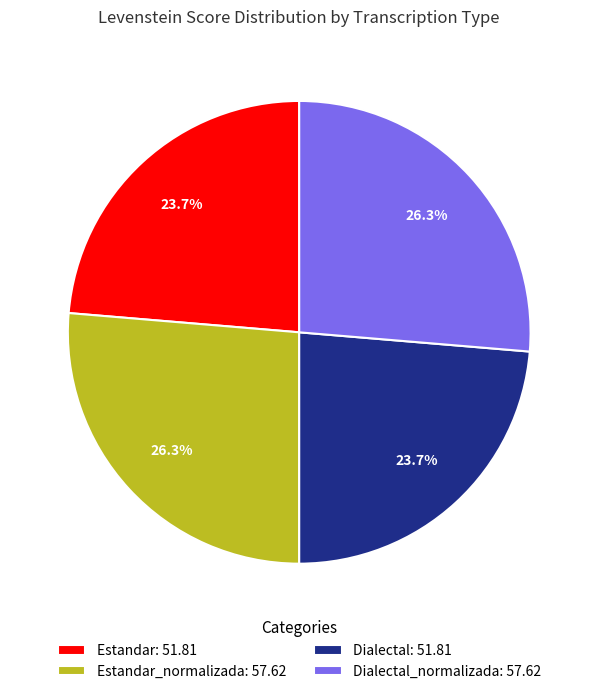

Does Dialectal: 51.81 represent more than half of the total?

No